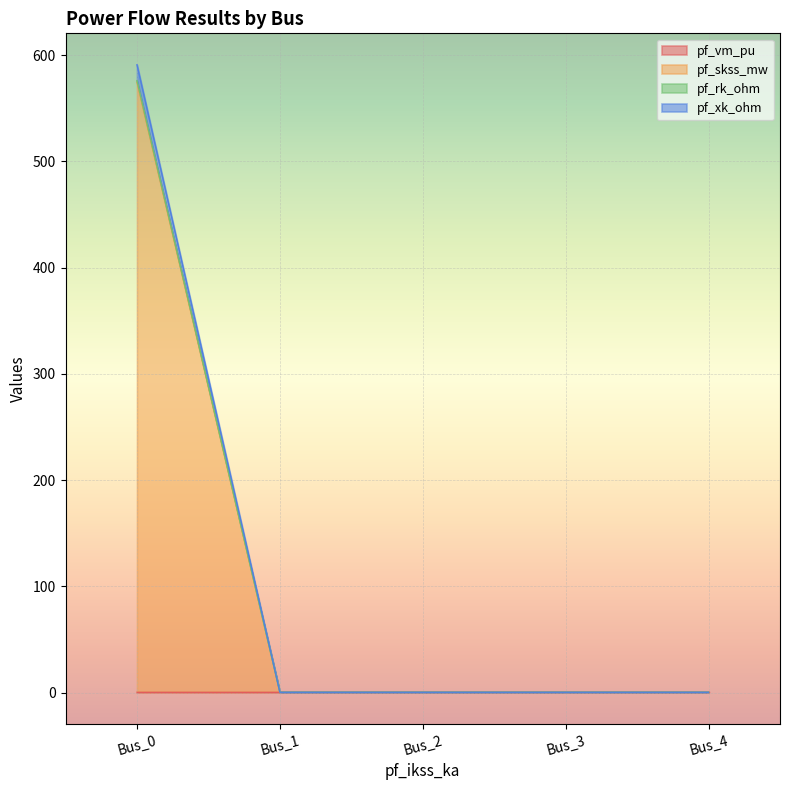

At which category is the sum across all series the highest?

Bus_0